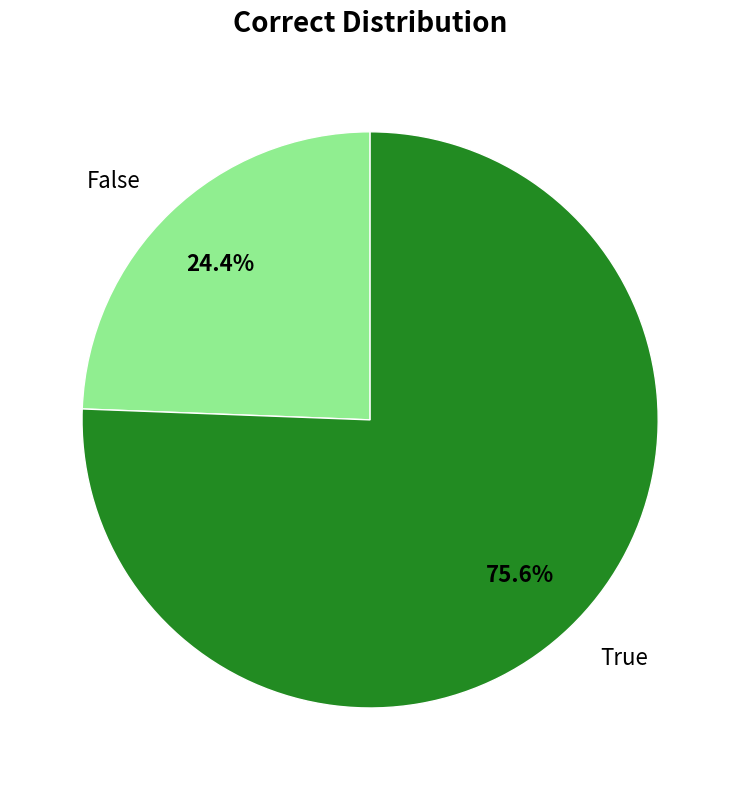

To the nearest percent, what is the difference between the False and True slice percentages?

51%